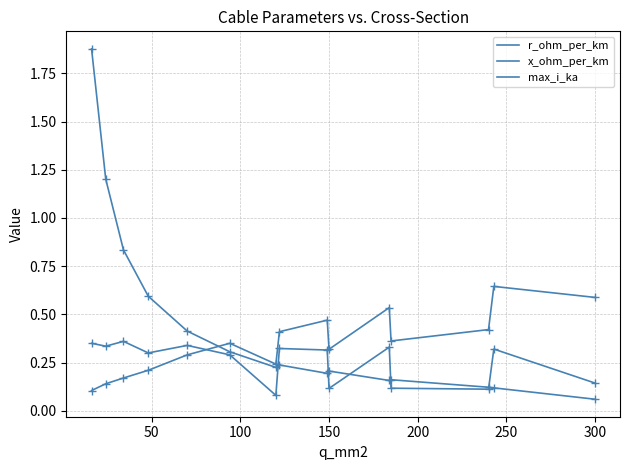

How many lines are shown in the chart?

3